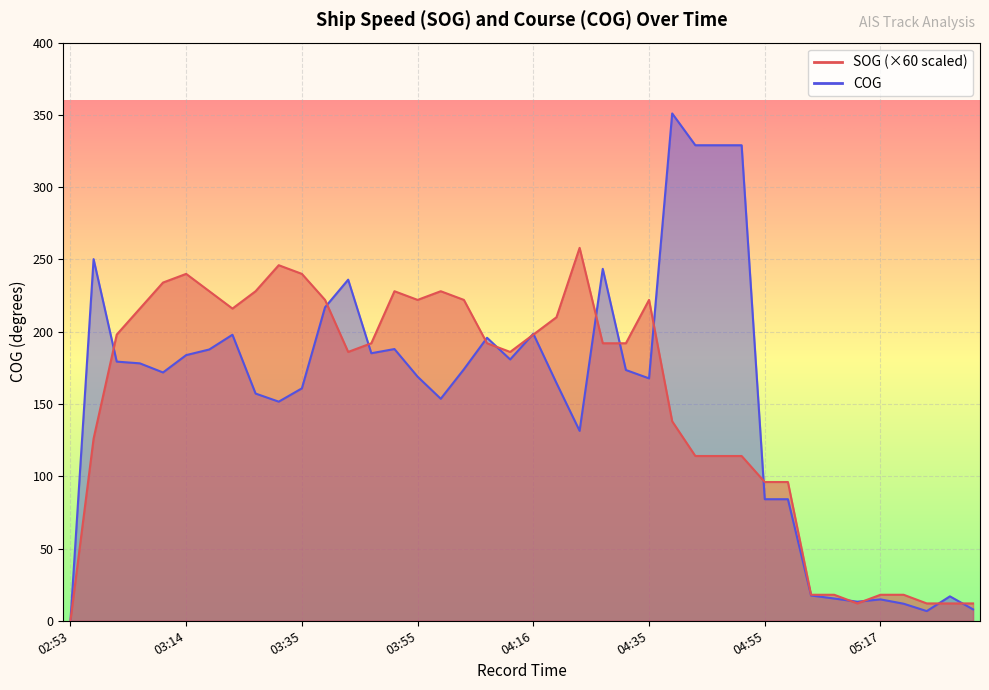

True or false: COG has a value of 89.6 at 04:42.

False